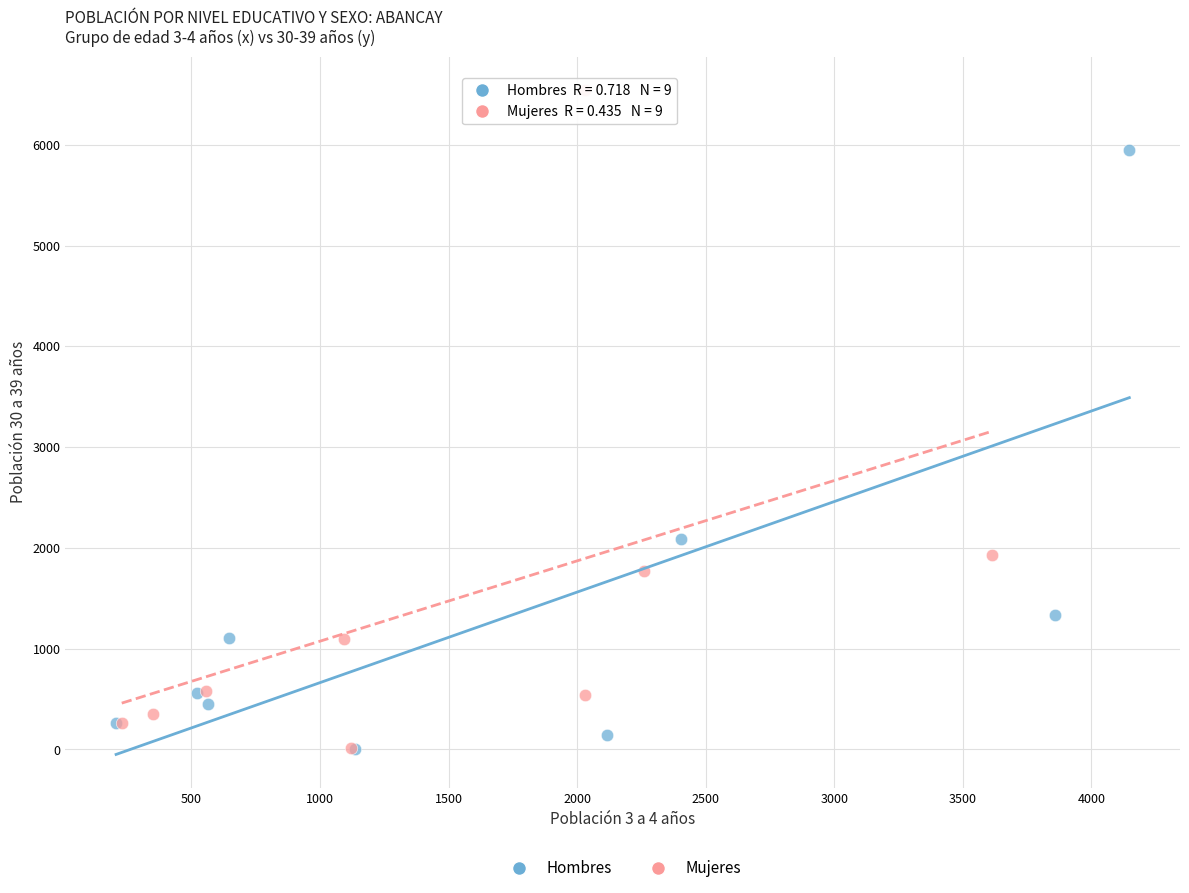

Which series reaches the maximum Y coordinate?

Mujeres